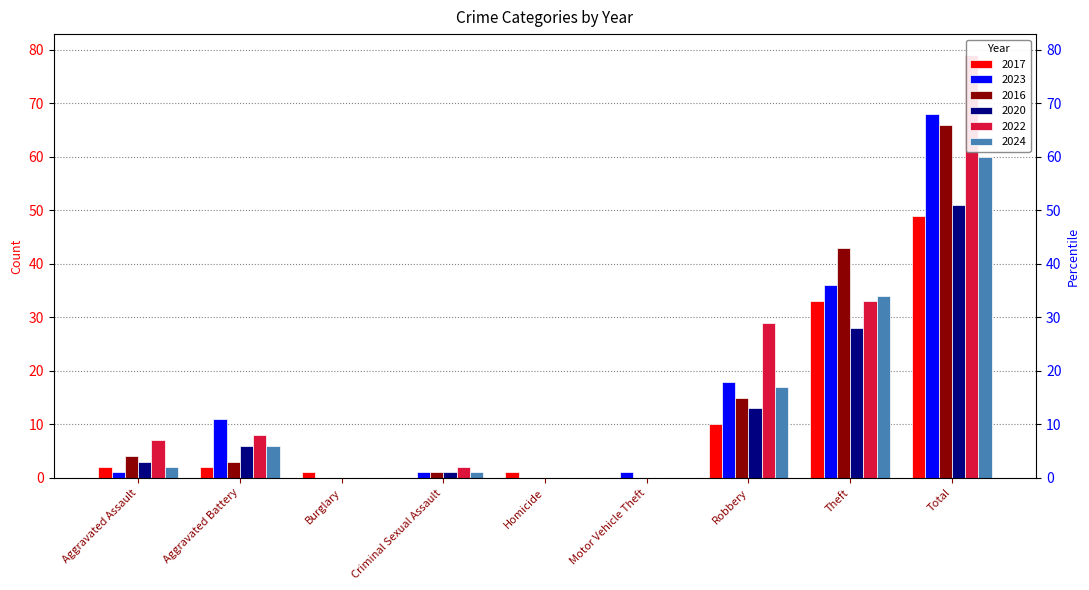

Rank the categories by 2022 value from highest to lowest.

Total, Theft, Robbery, Aggravated Battery, Aggravated Assault, Criminal Sexual Assault, Burglary, Homicide, Motor Vehicle Theft